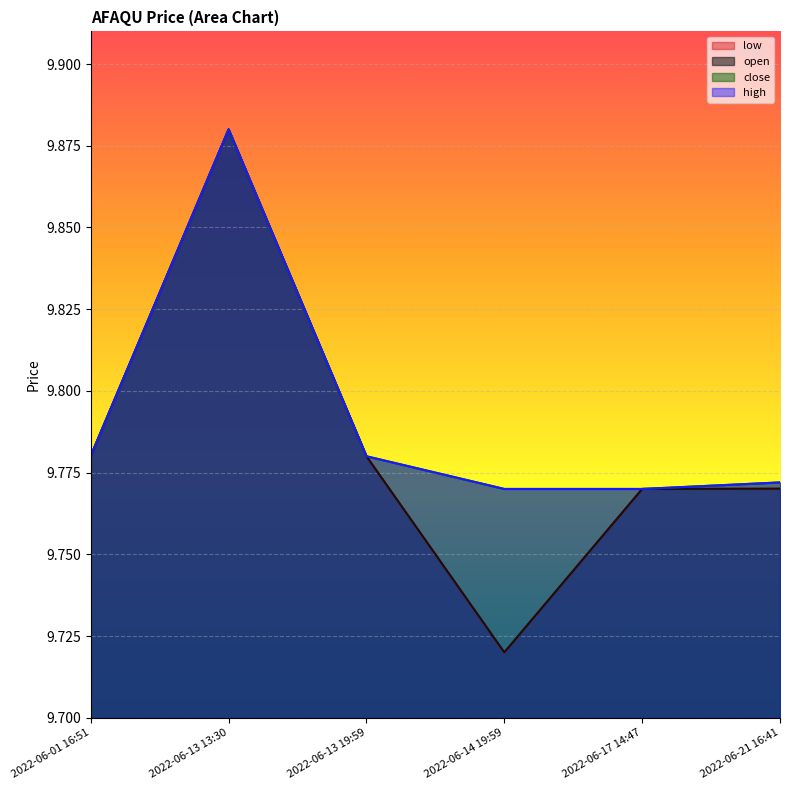

What is the total value across all series at 2022-06-17 14:47?

39.1